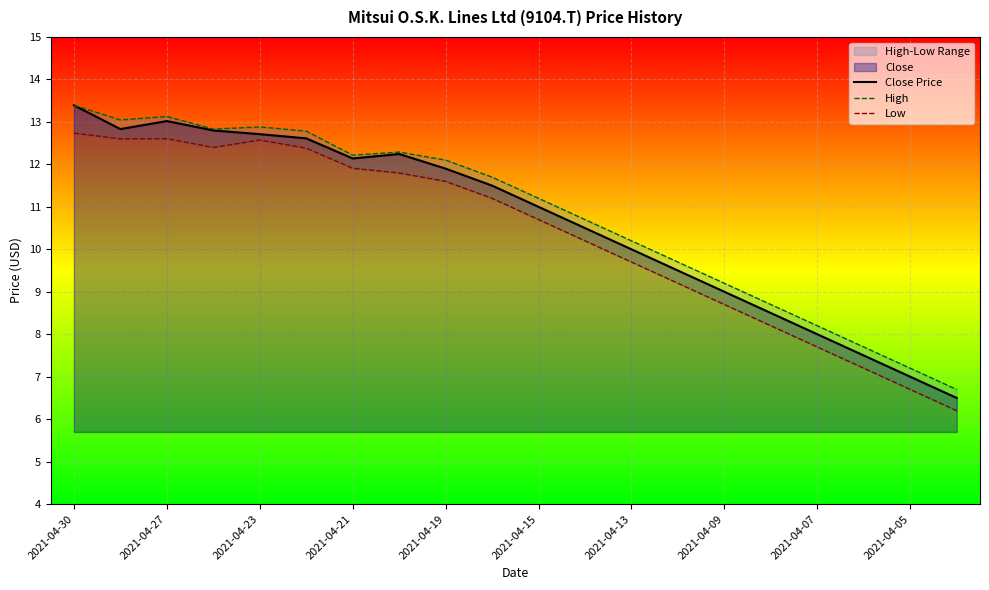

True or false: High and Low intersect in this chart.

False